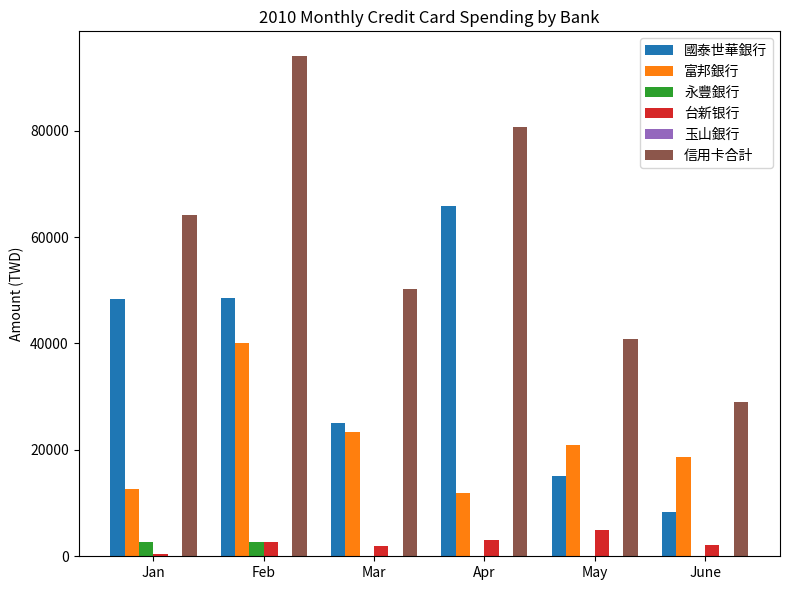

True or false: 永豐銀行 has a value of 2650 at Feb.

True